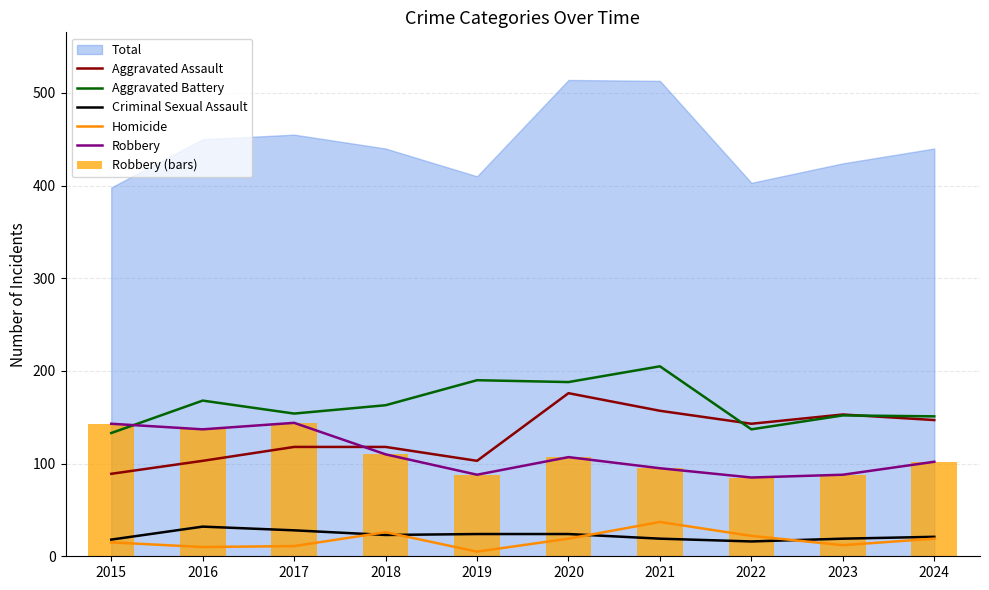

Which category has the highest value in the Homicide series?

2021